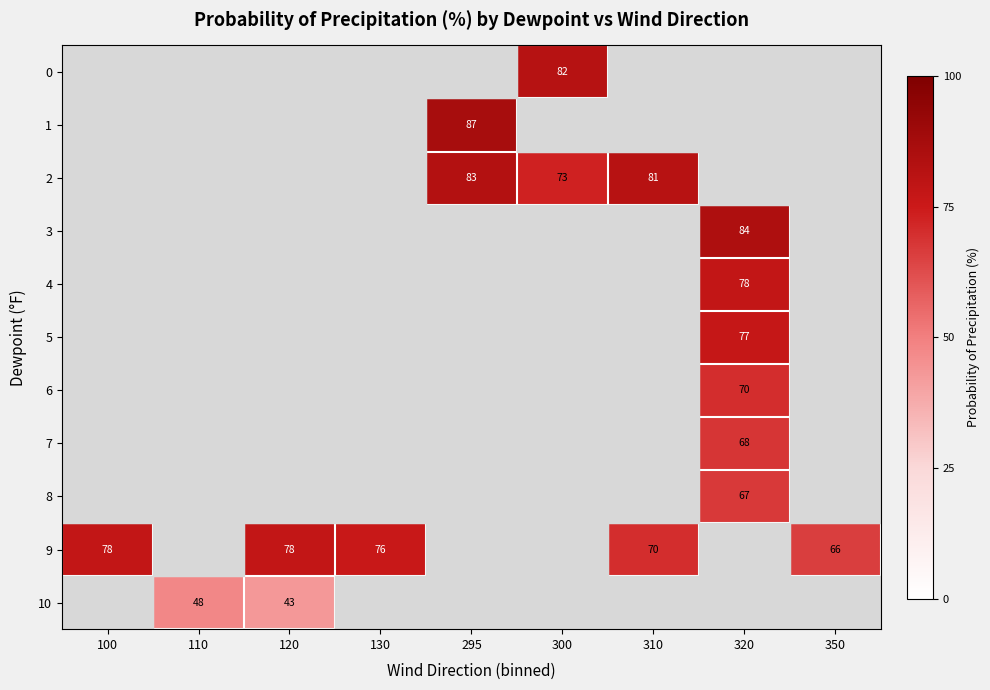

Is it true that 9 equals 78 at 120?

True